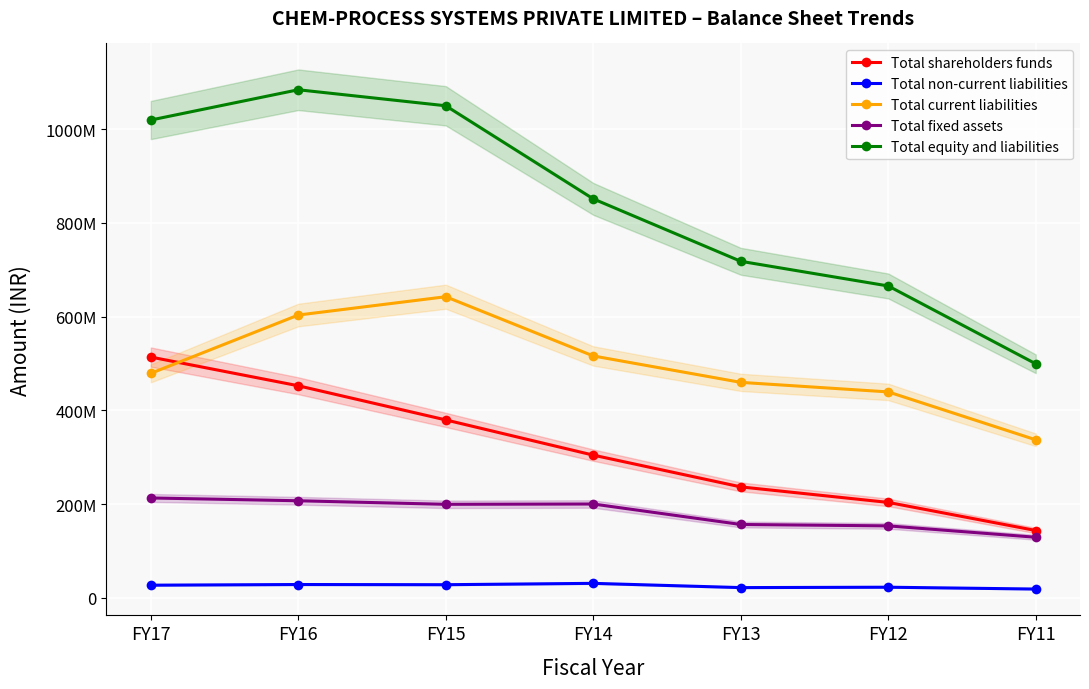

How many times do Total shareholders funds and Total current liabilities cross each other?

1